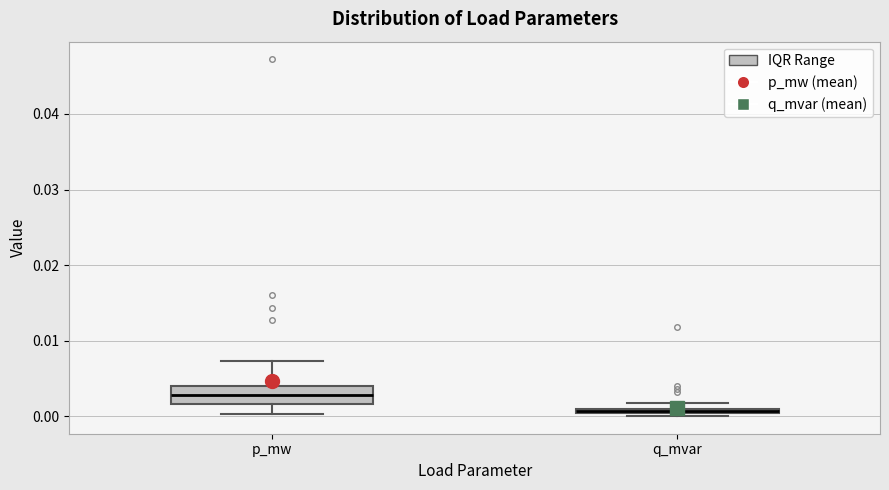

Where is the upper edge of the box for p_mw on the y-axis? The values are not printed on the chart, so give them approximately, as read against the axis.

0.004